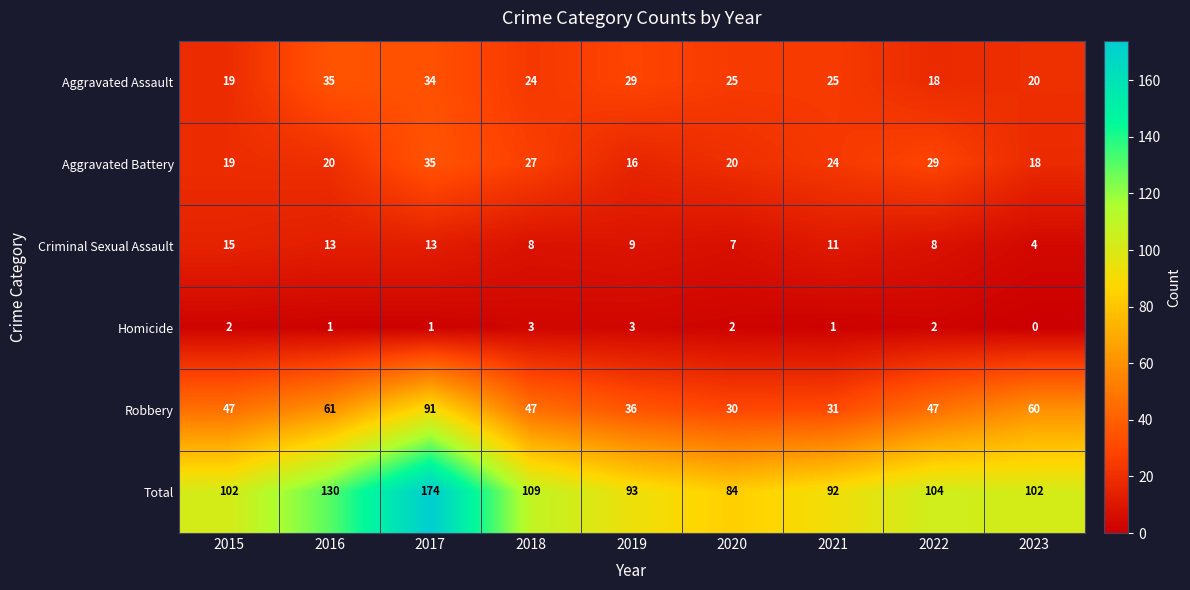

Which category has the highest value in the Aggravated Assault series?

2016